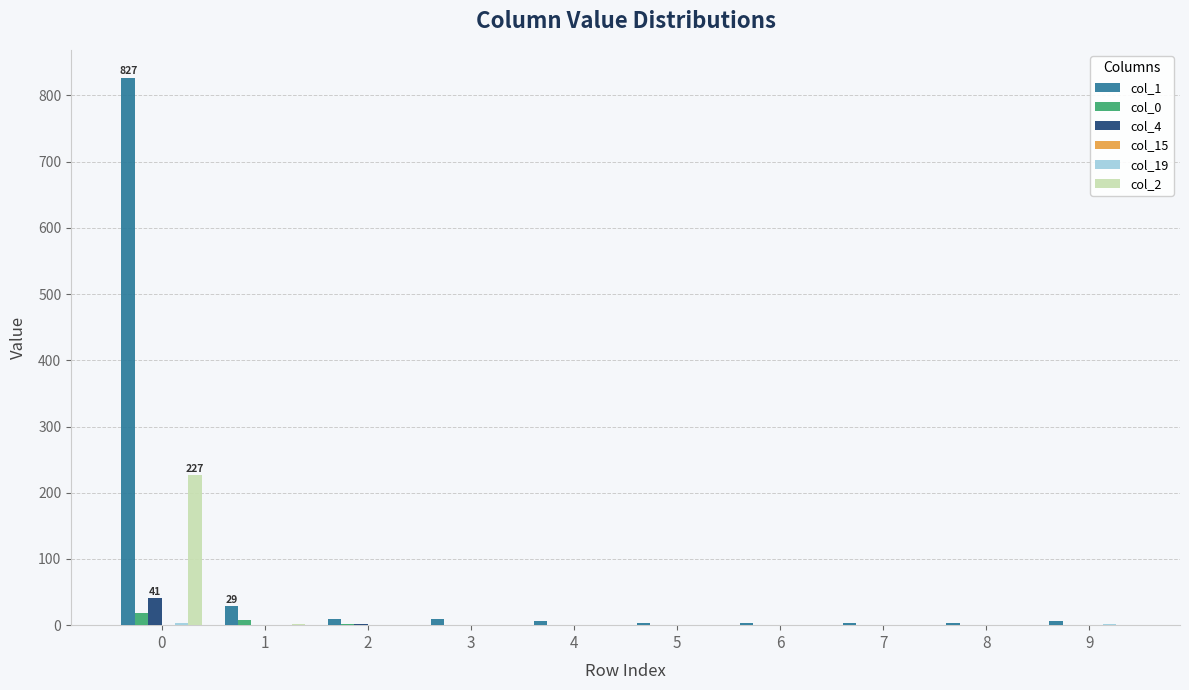

Are the bars grouped side by side (vs. stacked)?

Yes